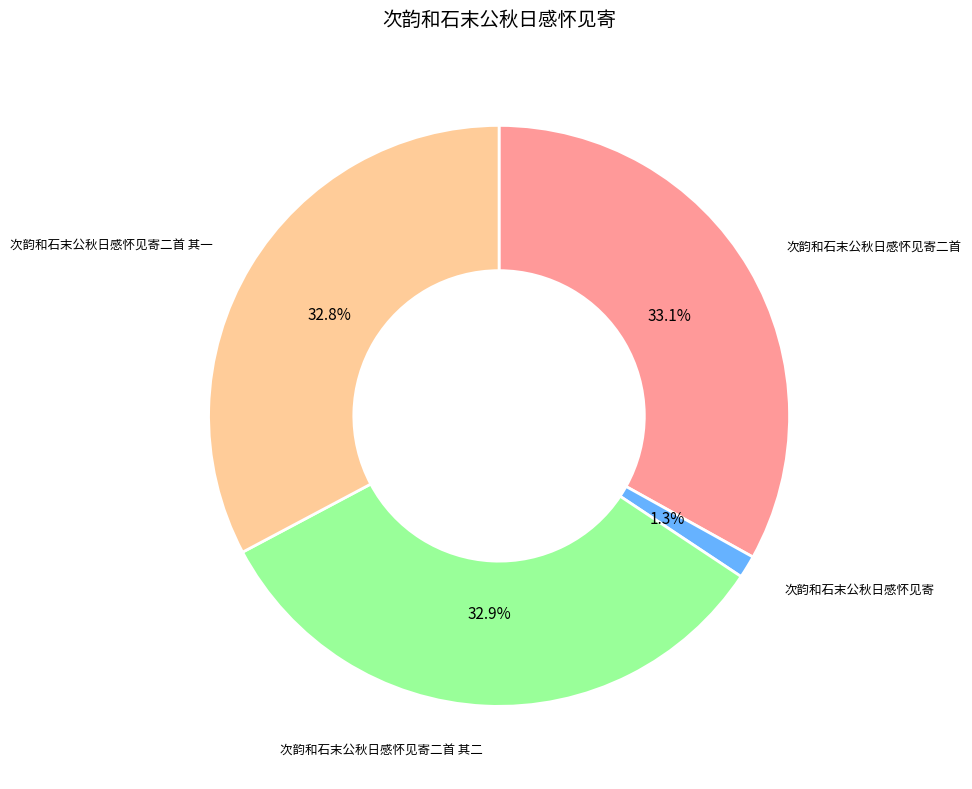

Is there any slice that represents more than half of the pie?

No